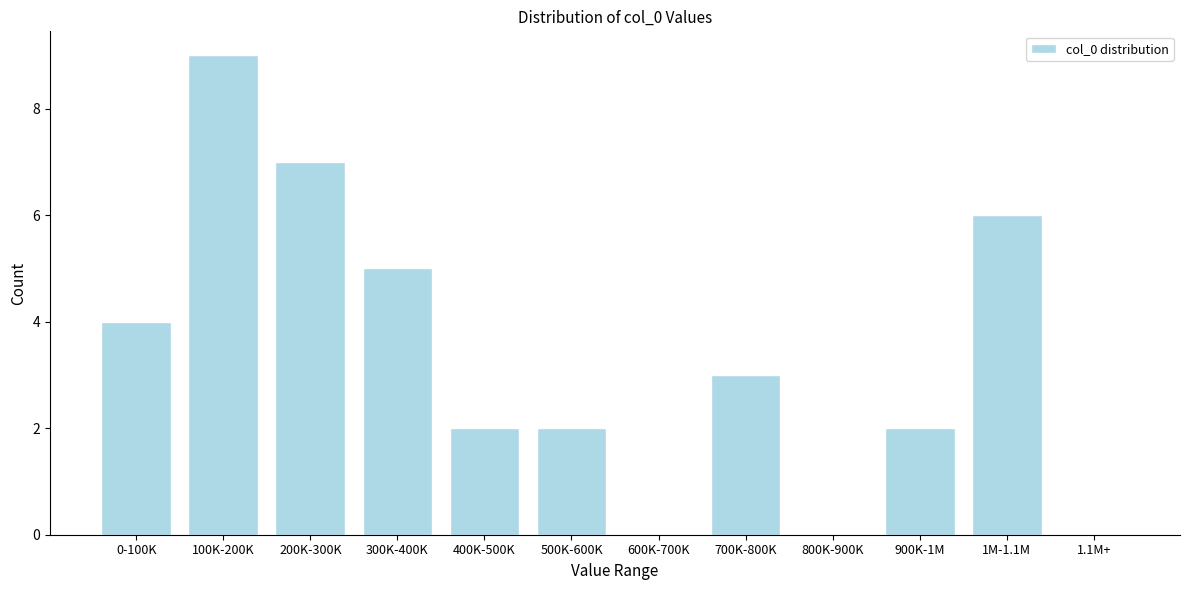

Reading left to right, transcribe all the data shown in this chart.

0-100K=4	100K-200K=9	200K-300K=7	300K-400K=5	400K-500K=2	500K-600K=2	600K-700K=0	700K-800K=3	800K-900K=0	900K-1M=2	1M-1.1M=6	1.1M+=0